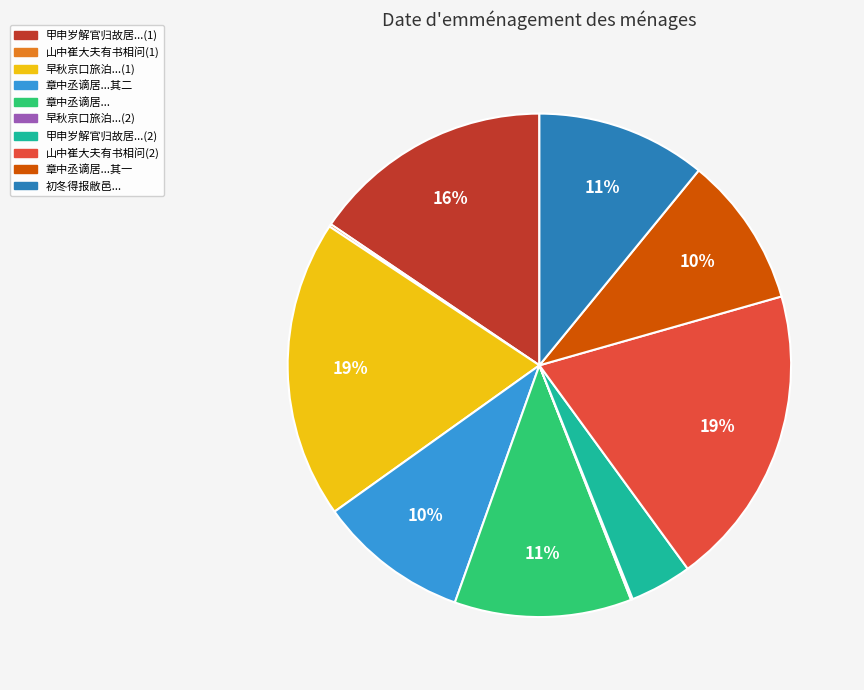

Does any single category account for the majority?

No